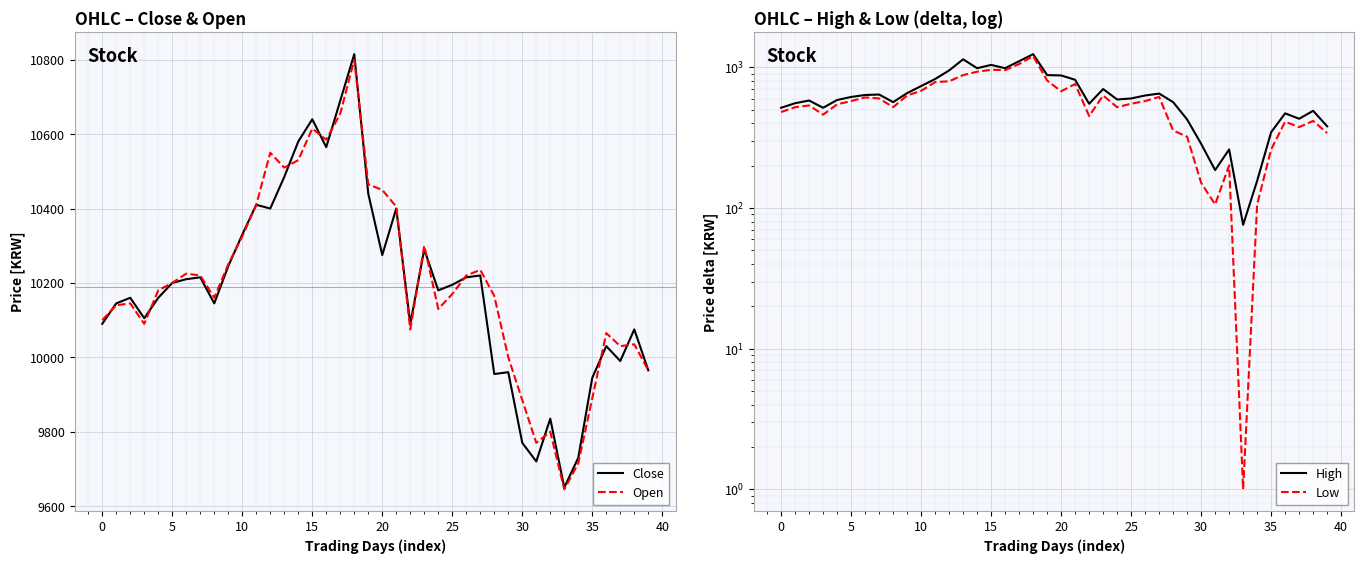

At how many categories does at least one series exceed 7615?

40